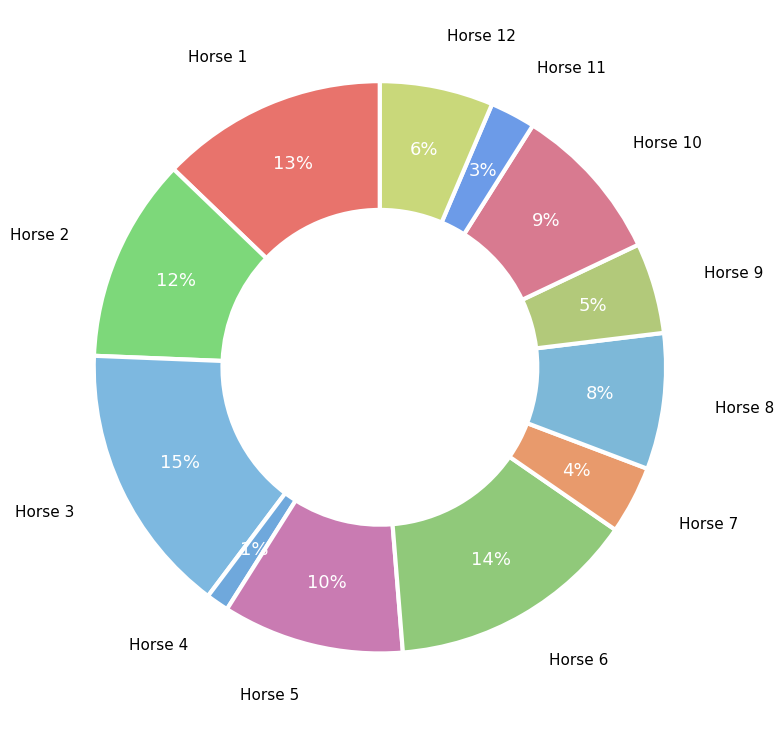

Which category has the smallest portion of the pie?

Horse 4